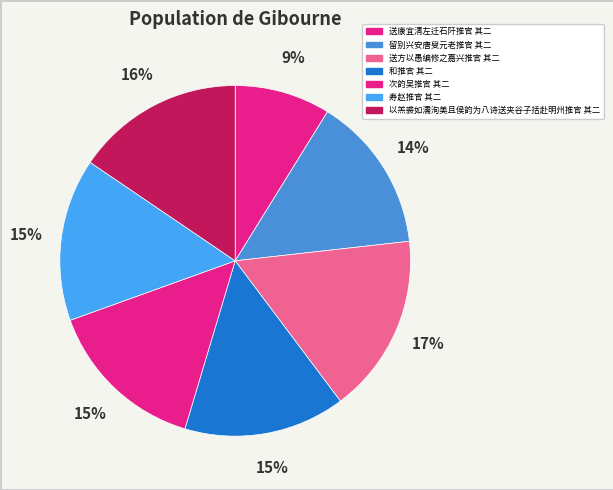

How many segments does this pie chart have?

7